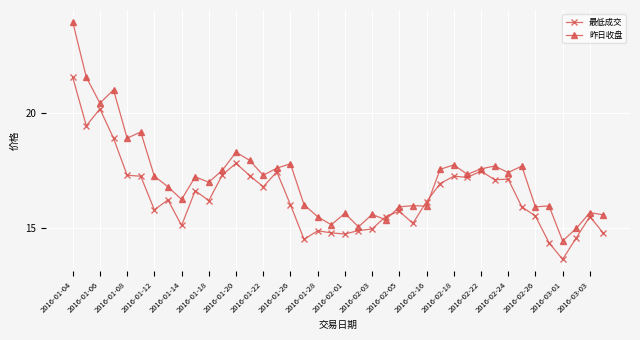

Which series has the largest total across all categories?

昨日收盘